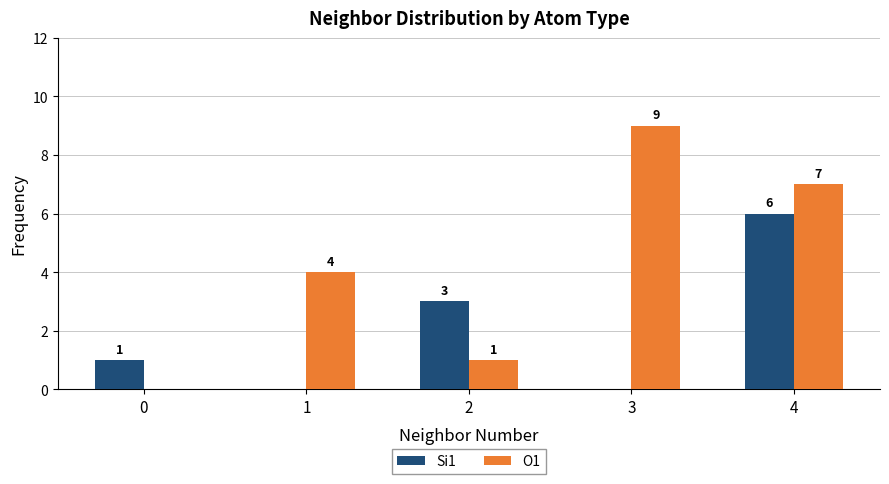

Where is O1 nearest to the value 4?

1